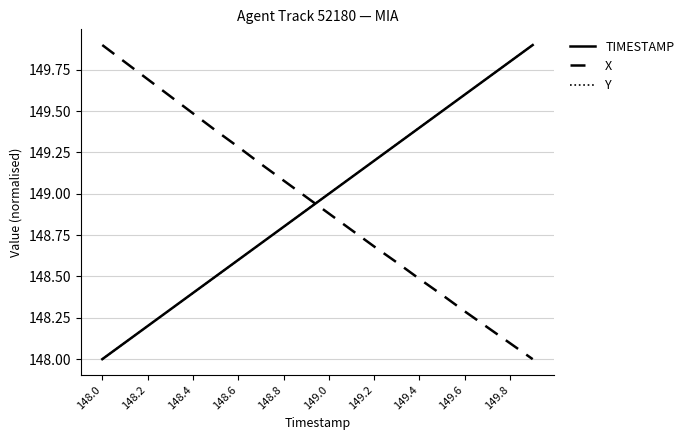

What is the maximum value shown in the chart?

149.9